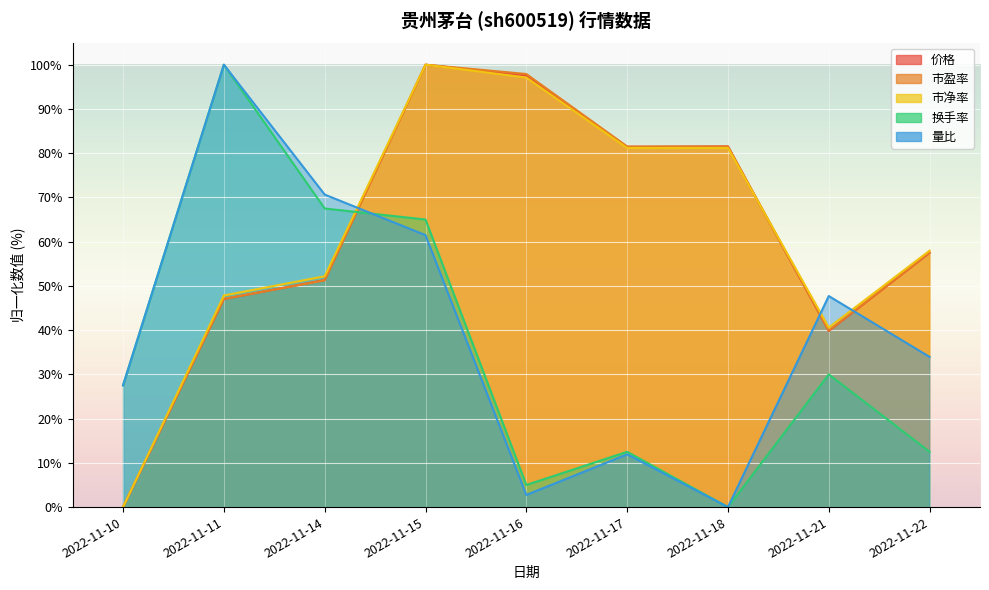

What is the difference between the maximum and second lowest values in the 市盈率 series?

60.1